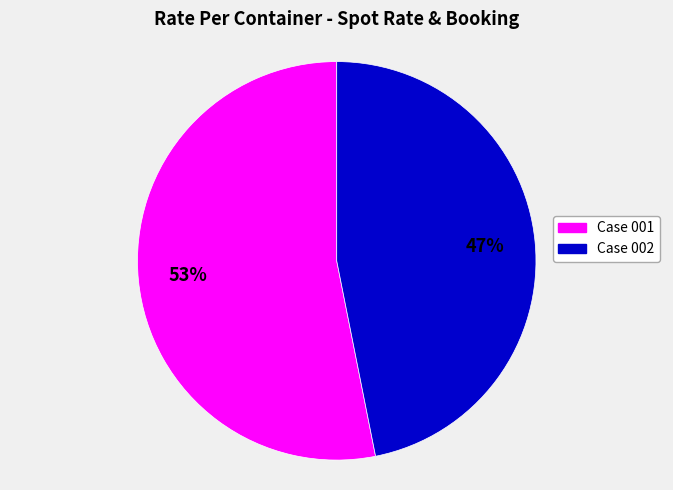

To the nearest percent, what is the difference between the largest and smallest slice percentages?

6%